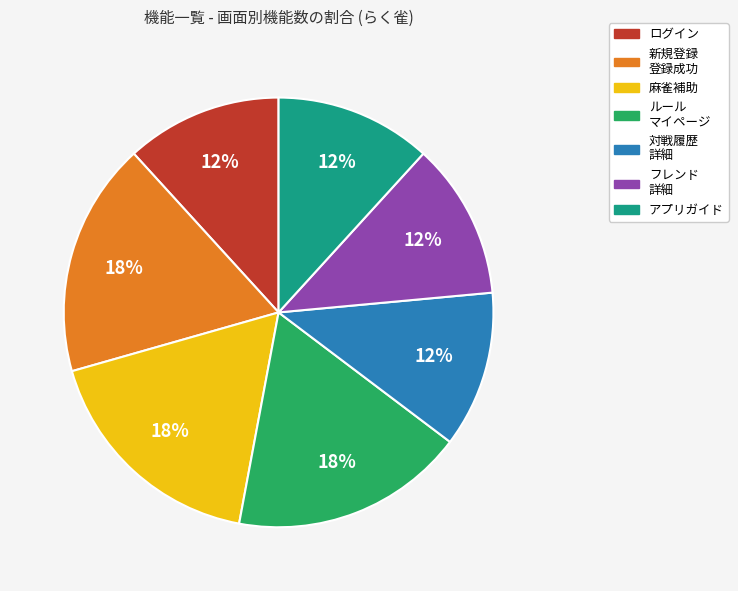

Count the number of slices in the pie.

7